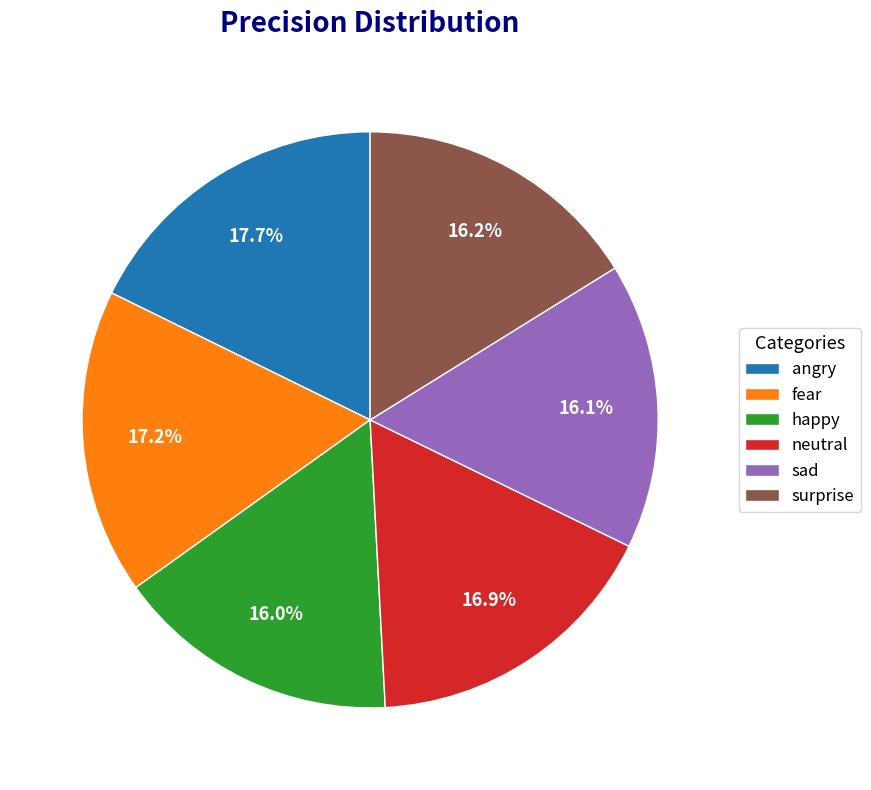

Which slice is the largest?

angry